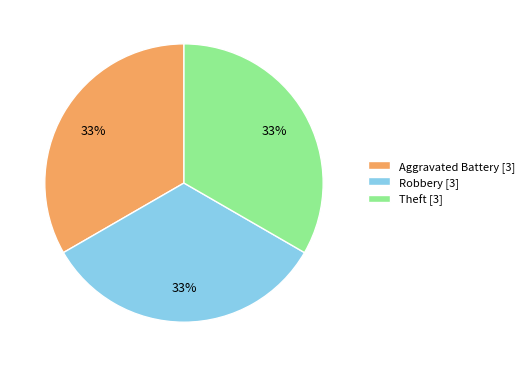

How many segments does this pie chart have?

3